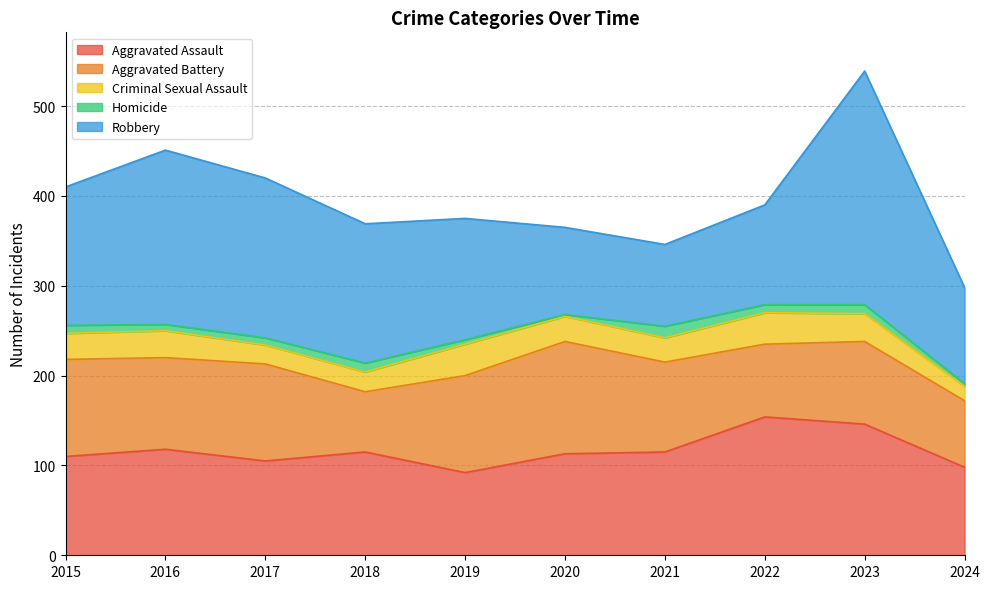

Reading right to left, transcribe all the data shown in this chart.

Aggravated Assault: 2024=98	2023=146	2022=154	2021=115	2020=113	2019=92	2018=115	2017=105	2016=118	2015=110
Aggravated Battery: 2024=74	2023=92	2022=81	2021=100	2020=125	2019=108	2018=67	2017=108	2016=102	2015=108
Criminal Sexual Assault: 2024=16	2023=31	2022=35	2021=27	2020=28	2019=35	2018=22	2017=21	2016=30	2015=29
Homicide: 2024=3	2023=10	2022=9	2021=13	2020=2	2019=5	2018=10	2017=8	2016=7	2015=9
Robbery: 2024=107	2023=260	2022=111	2021=91	2020=97	2019=135	2018=155	2017=178	2016=194	2015=154